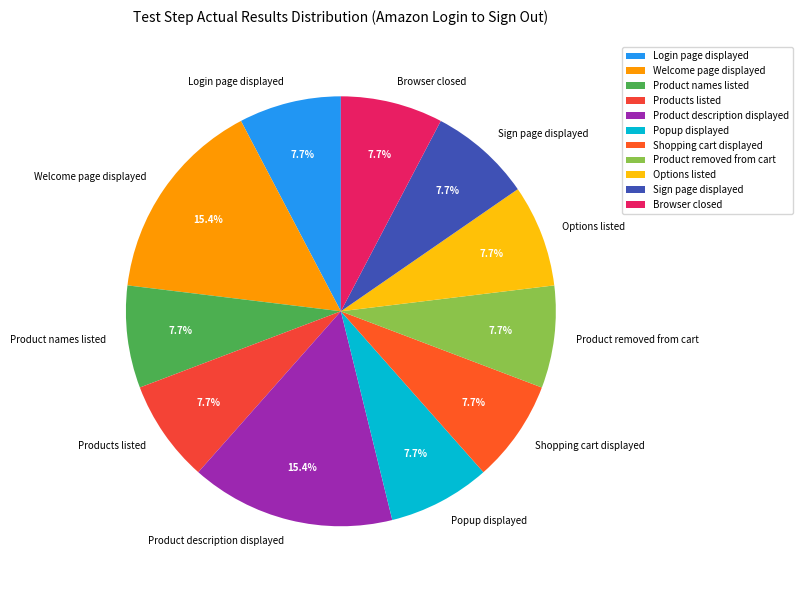

Combined, what portion of the pie is Popup displayed and Login page displayed?

15.4%